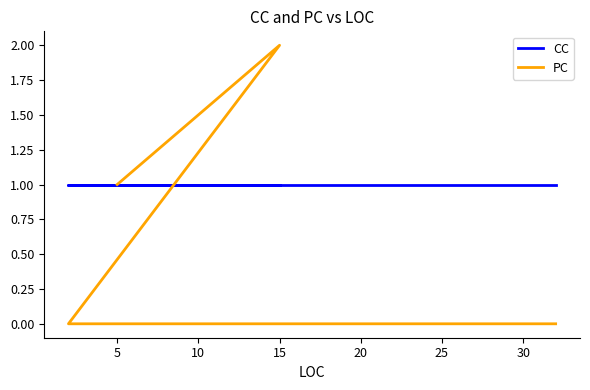

Which has a higher value, 15 or 5?

15